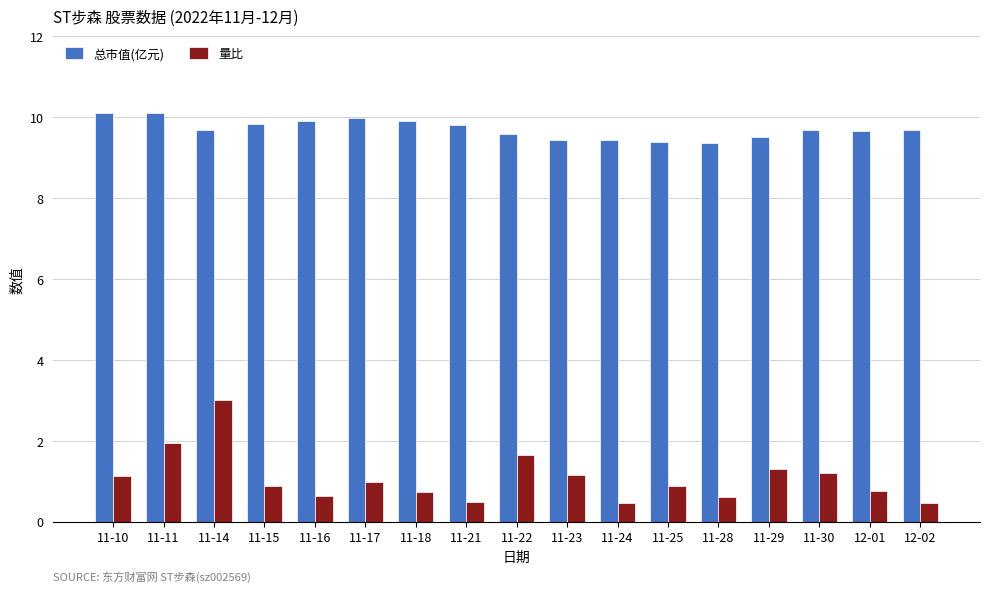

True or false: 量比 has a value of 1.1 at 11-10.

True